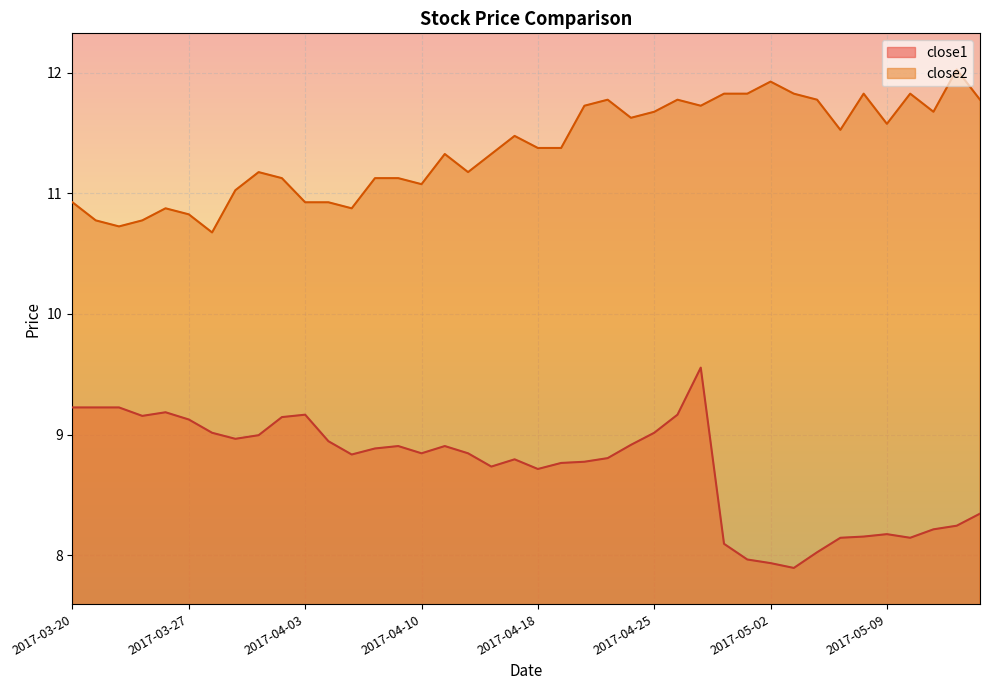

Rank the series by their maximum value, from lowest to highest.

close1, close2